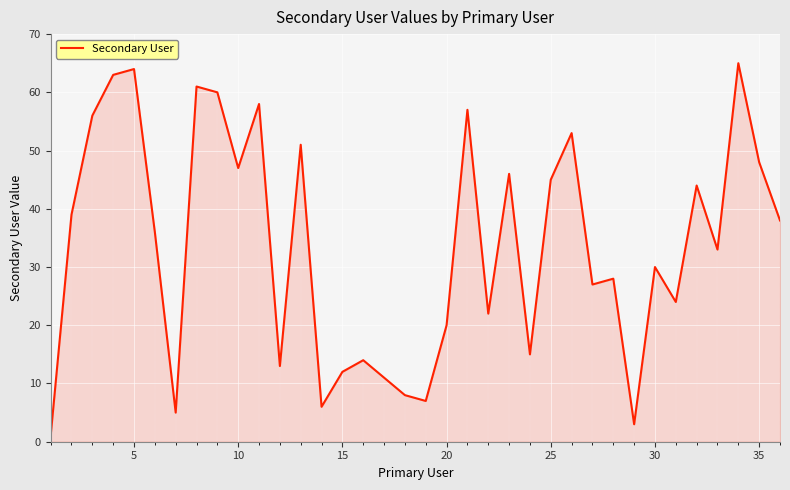

What is the maximum value shown in the chart?

65